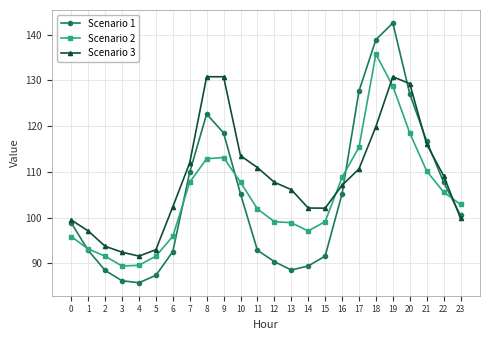

What is the average value of the Scenario 2 series?

104.6